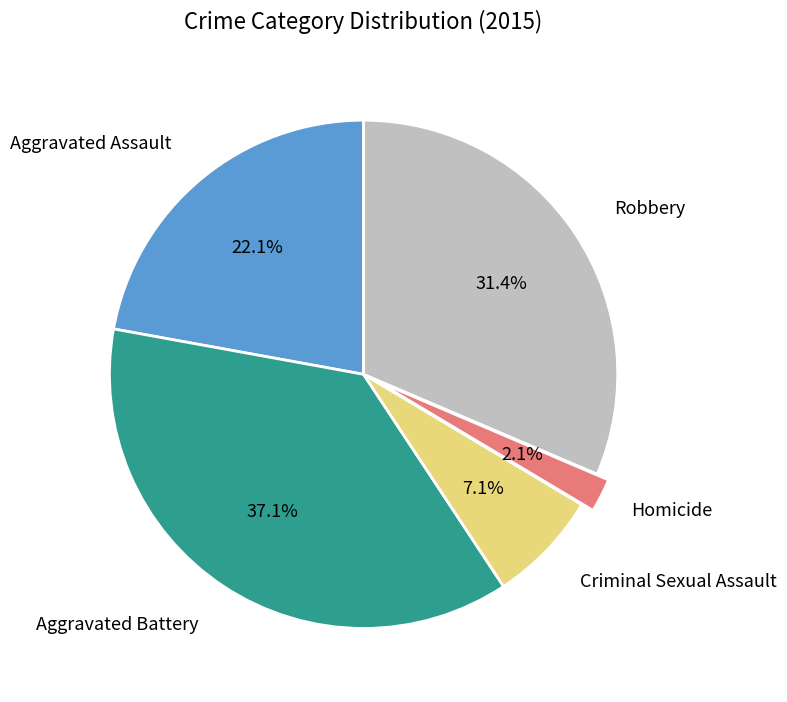

Is there a majority slice in this chart?

No